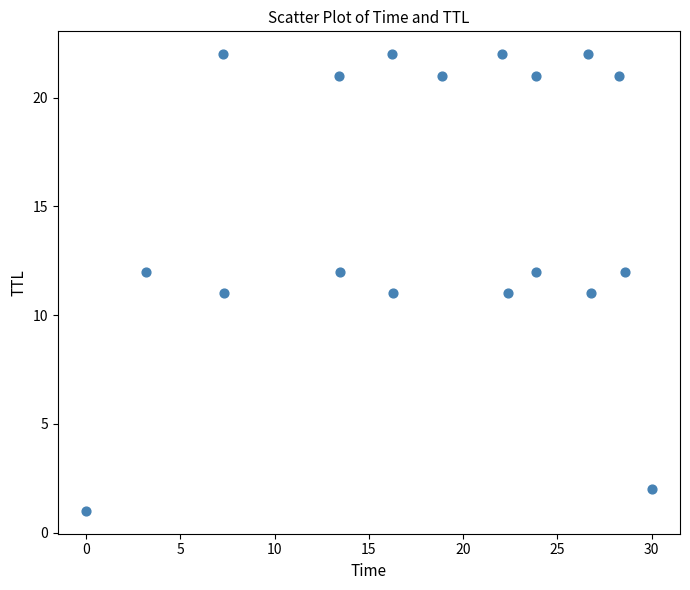

What is the range of Y values (max minus min)?

21